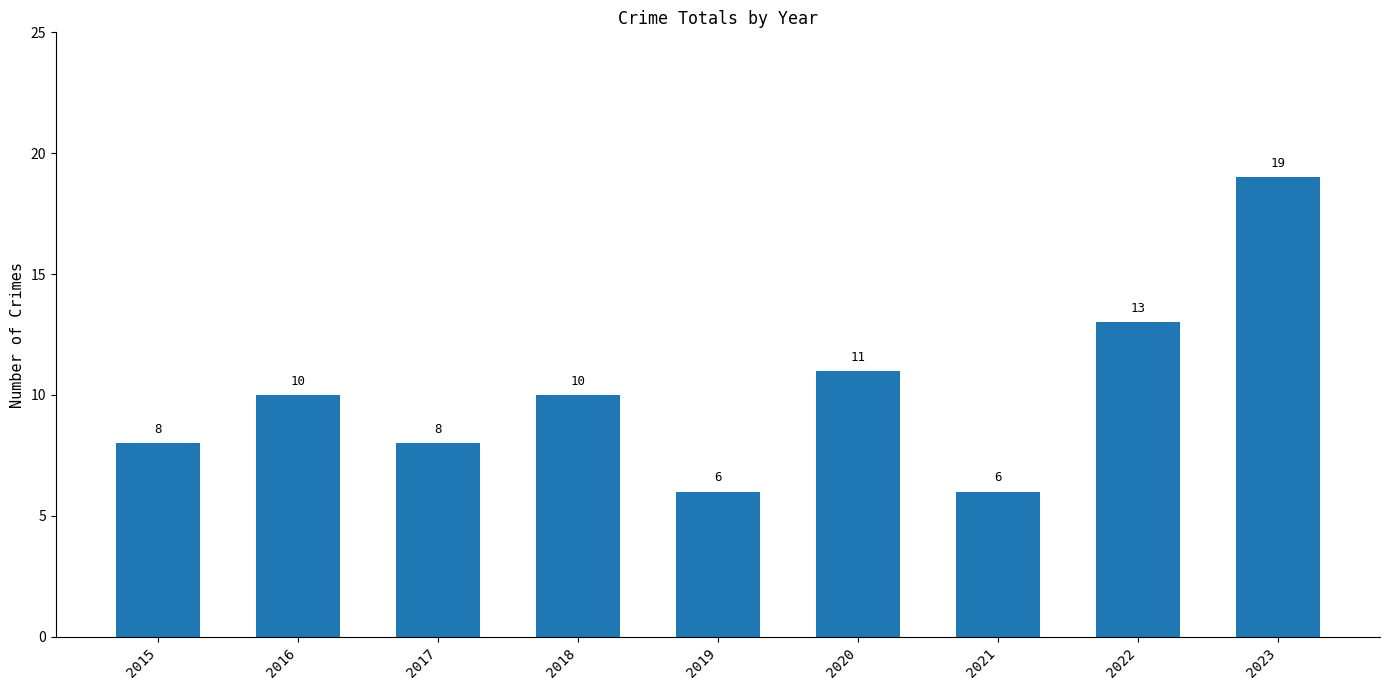

What is the change in value from 2015 to 2020?

+3